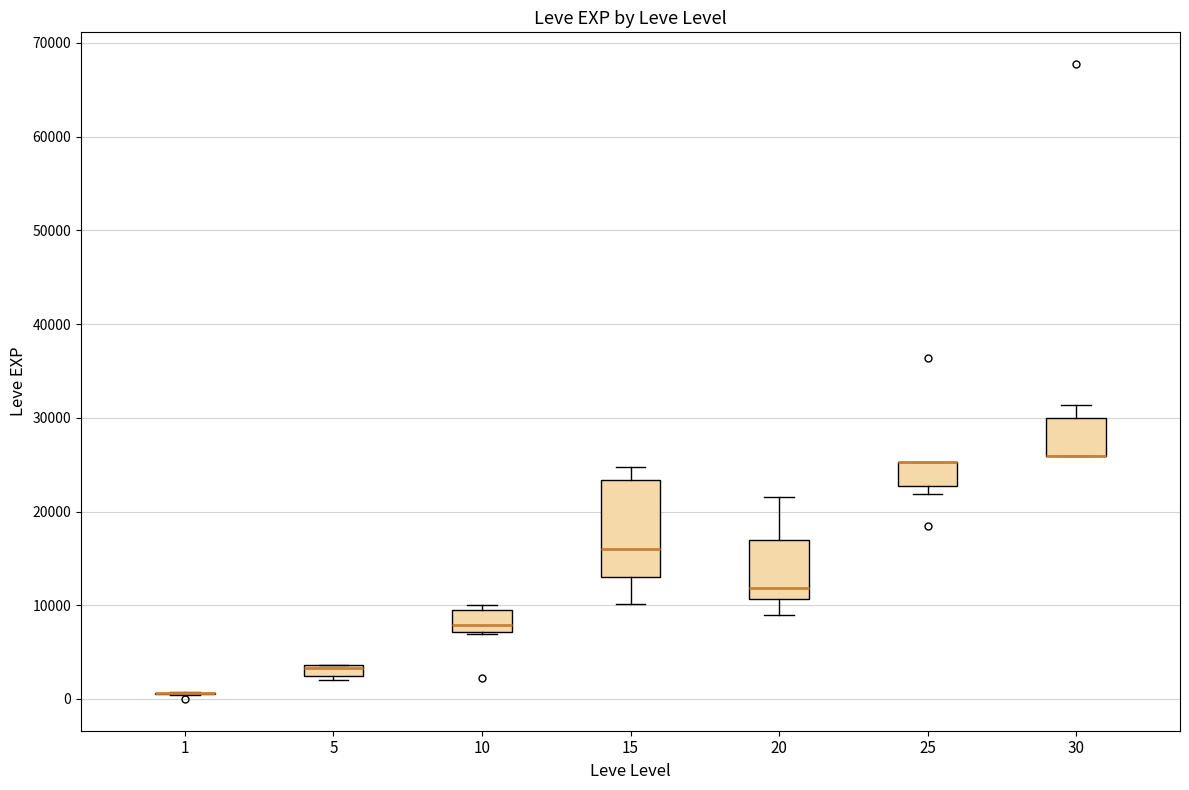

Where does the median line of the box at x = 20 sit on the y-axis? The values are not printed on the chart, so give them approximately, as read against the axis.

12000